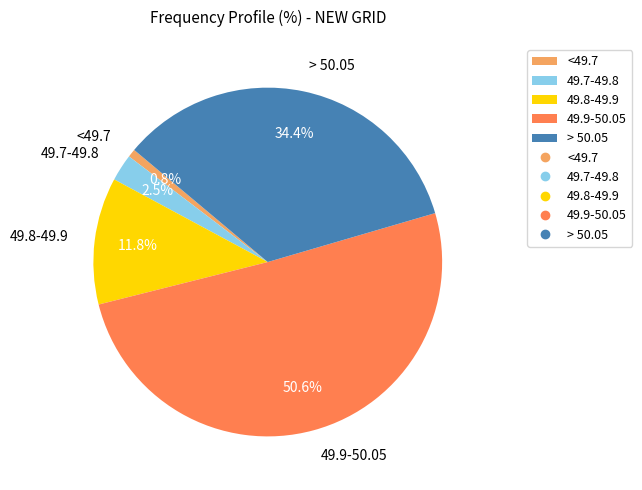

What is the largest slice in the pie chart?

49.9-50.05